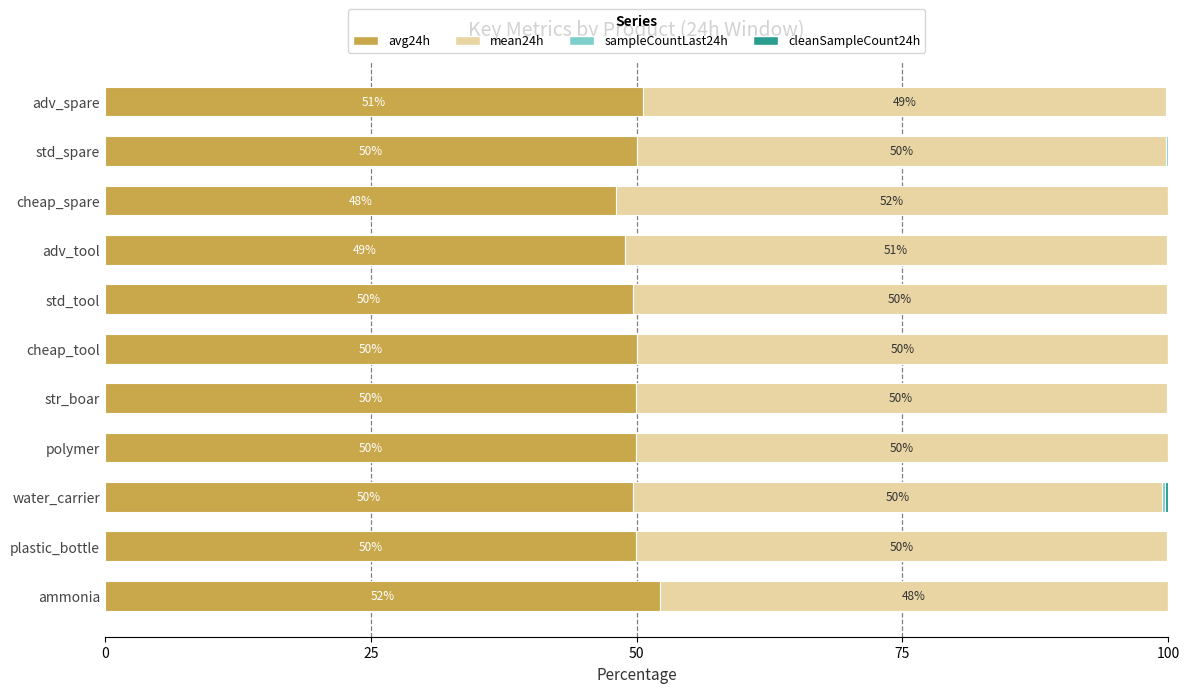

Read the avg24h value at plastic_bottle.

50.0